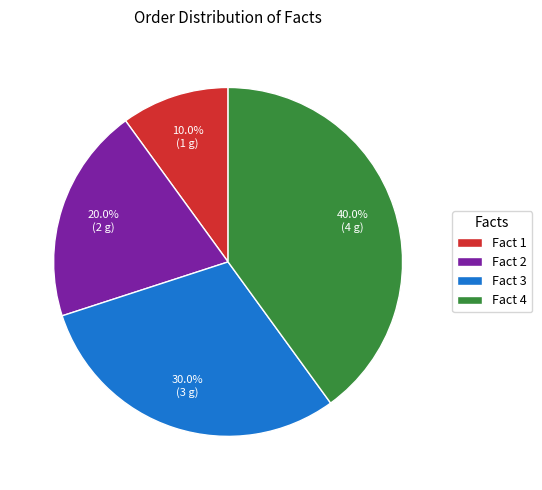

What portion of the pie excludes Fact 2?

80.0%